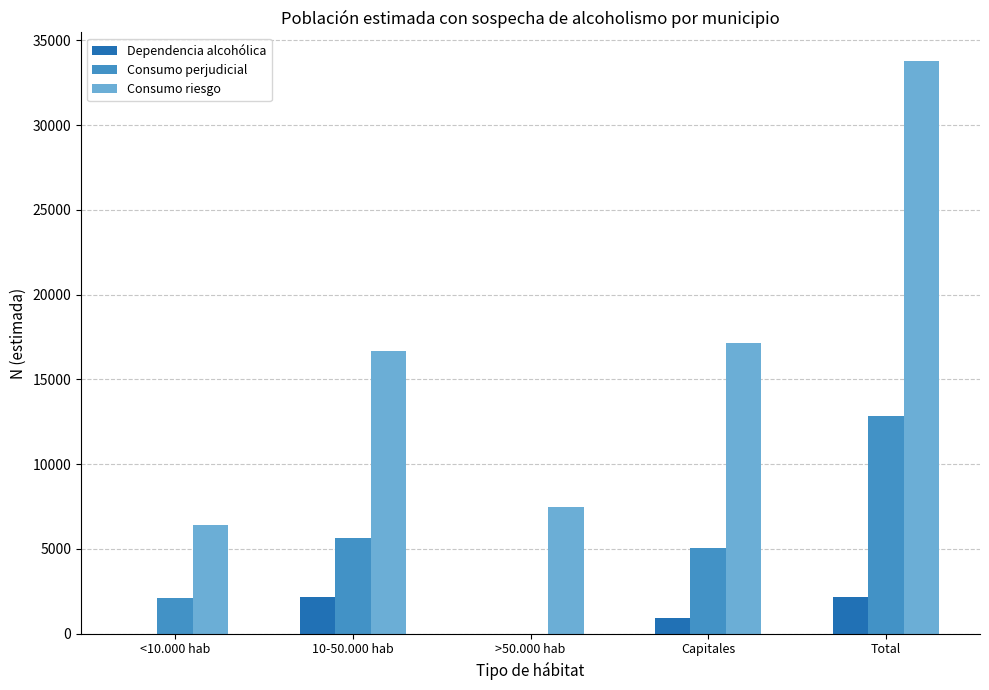

At which label does Consumo perjudicial reach its peak?

Total